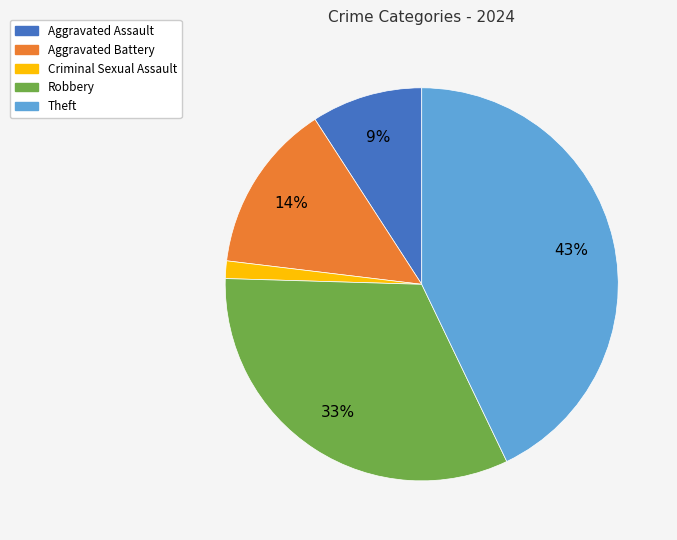

What is the smallest slice in the pie chart?

Criminal Sexual Assault